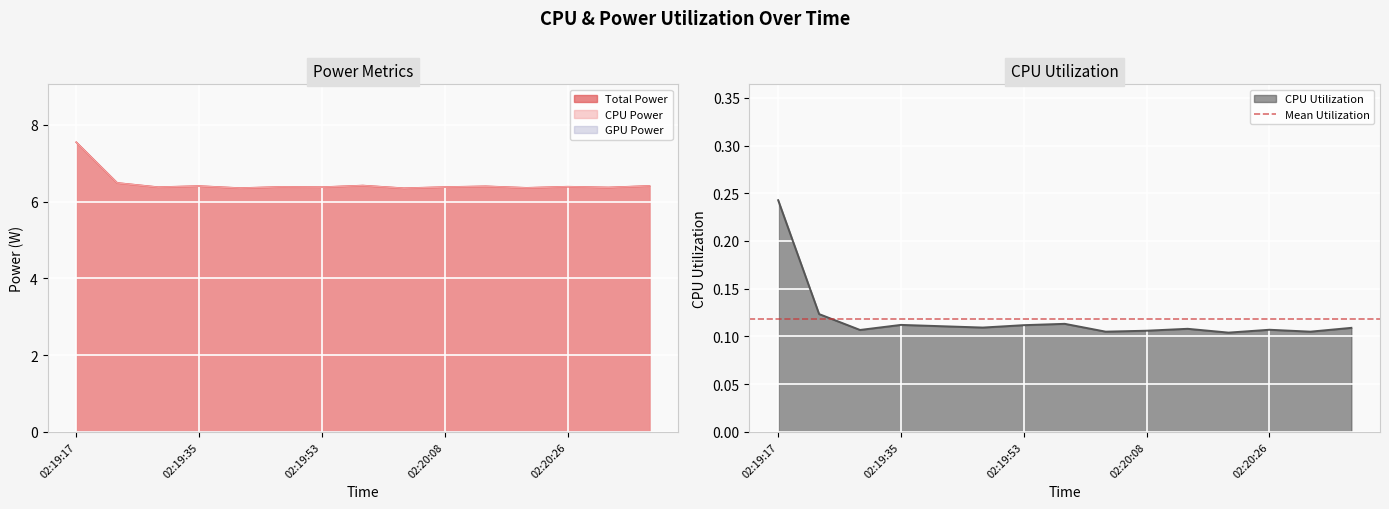

What is the value of the Total Power point at the 7th from the left?

6.4